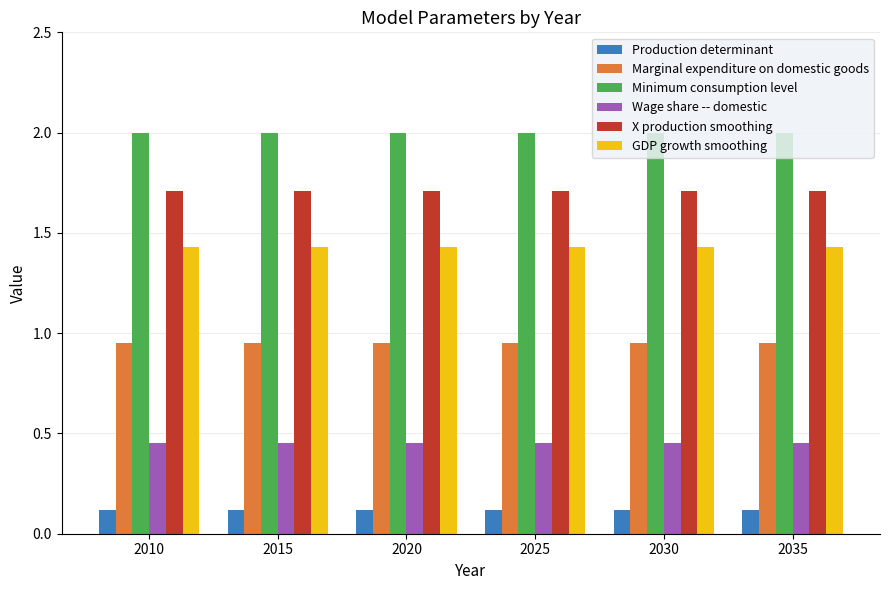

The Marginal expenditure on domestic goods series shows 1.4 at 2030. True or false?

False